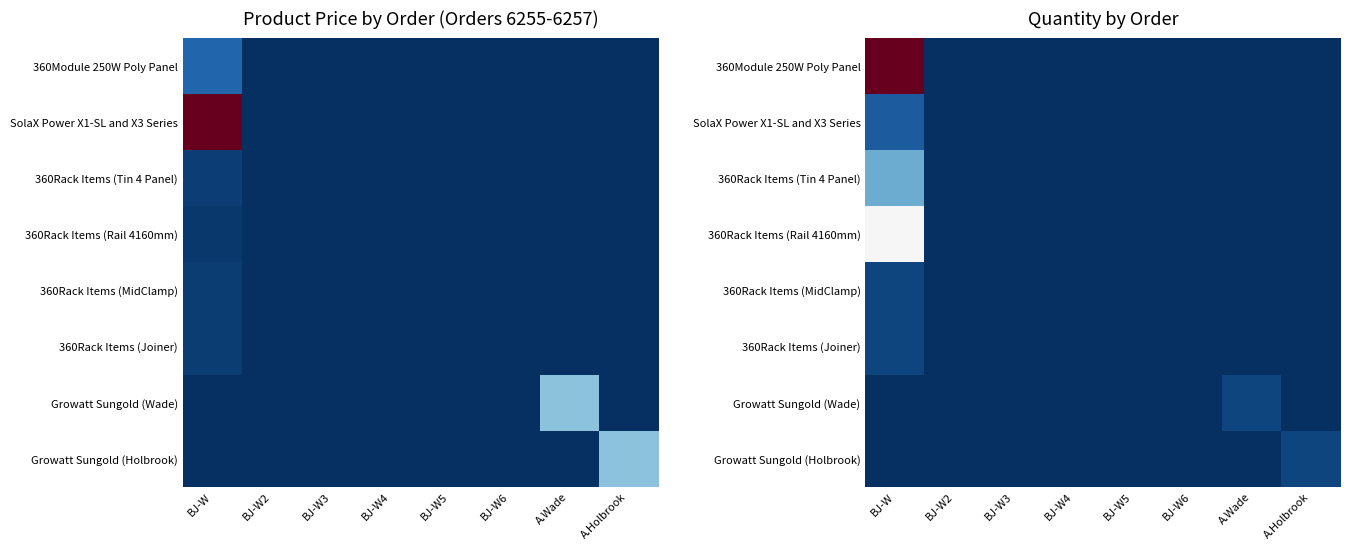

The 360Rack Items (Tin 4 Panel) series shows 6 at BJ-W. True or false?

True